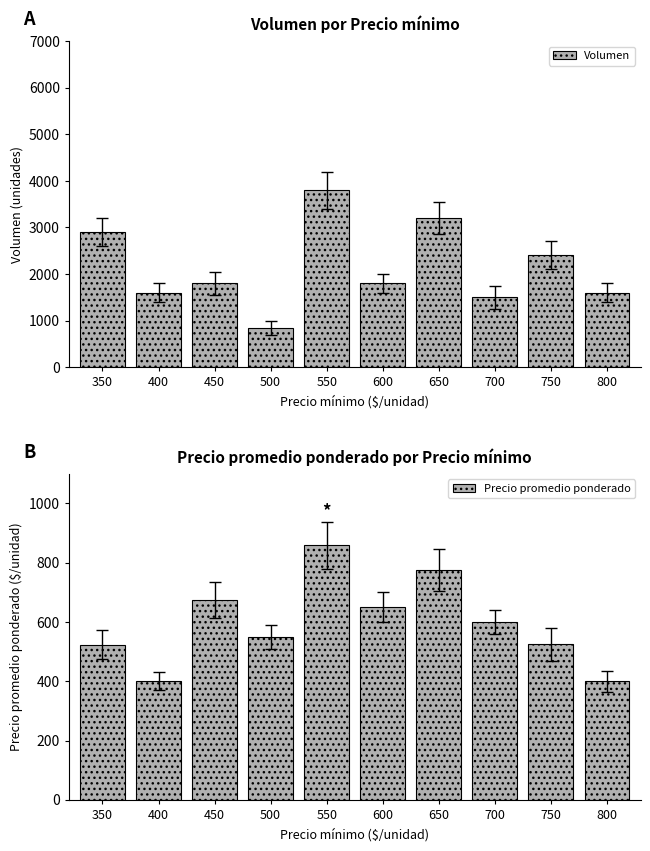

At 450, list the series in order from largest to smallest.

Volumen, Precio promedio ponderado